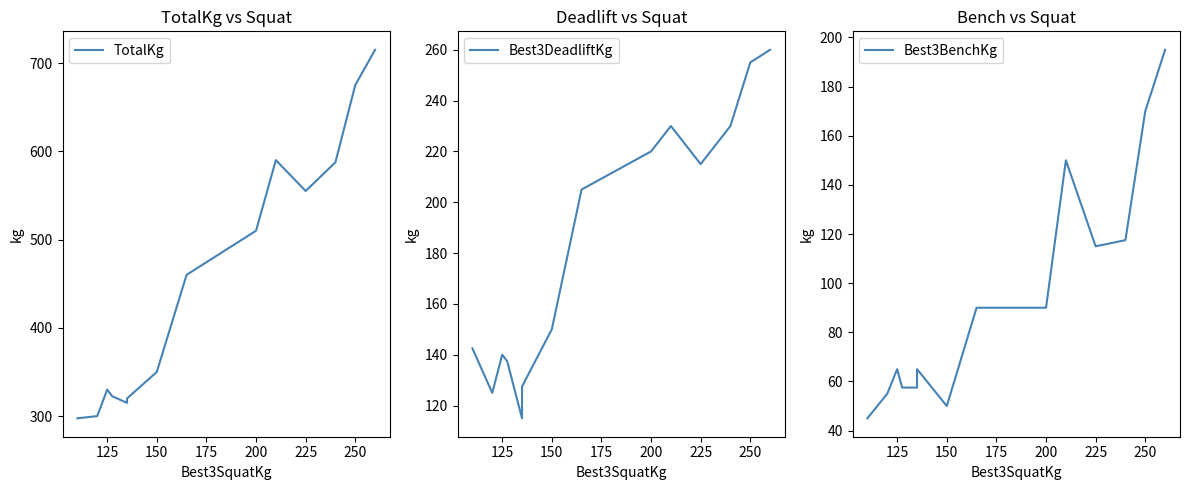

Rank the series by their maximum value, from highest to lowest.

TotalKg, Best3DeadliftKg, Best3BenchKg